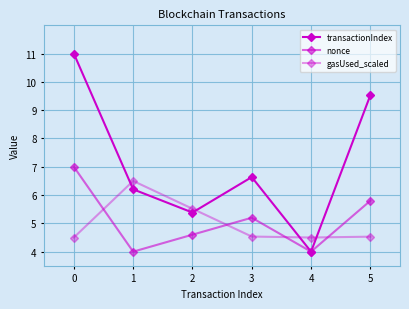

List the labels in order of transactionIndex value, smallest first.

4, 2, 1, 3, 5, 0